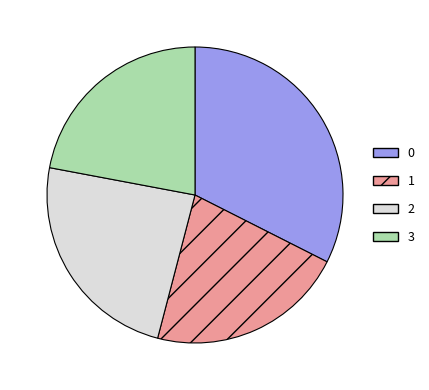

Approximately how many times larger is the value at 1 compared to 3?

1.0